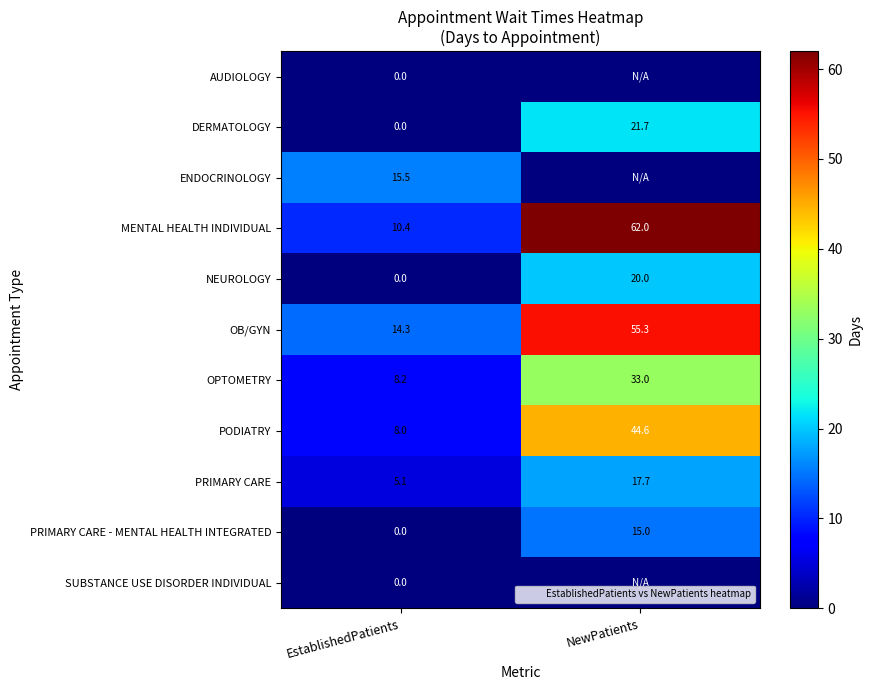

What is the lowest value of the MENTAL HEALTH INDIVIDUAL series?

10.4